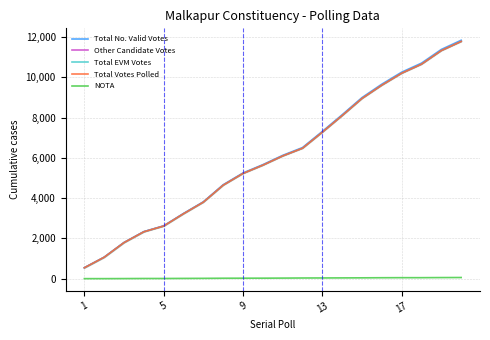

The Total EVM Votes series shows 5570 at 5. True or false?

False